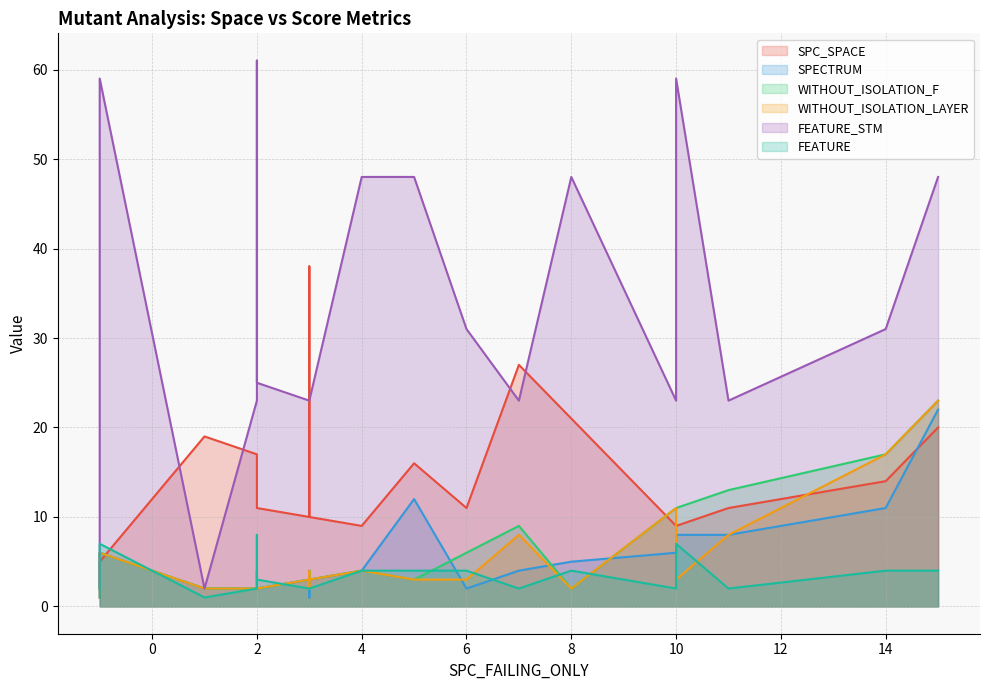

What is the average value of the WITHOUT_ISOLATION_F series?

6